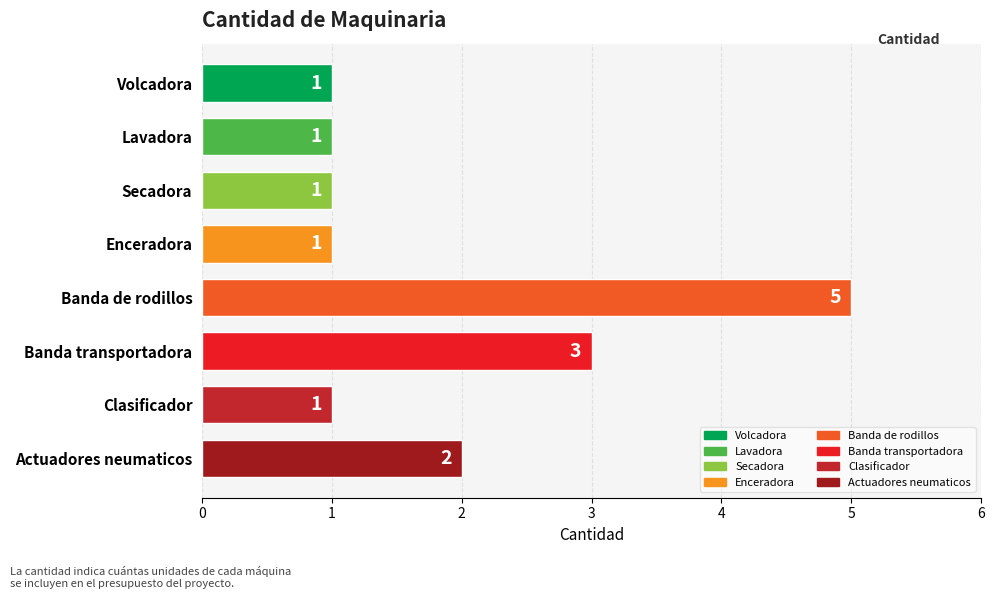

Does the chart contain any negative values?

No